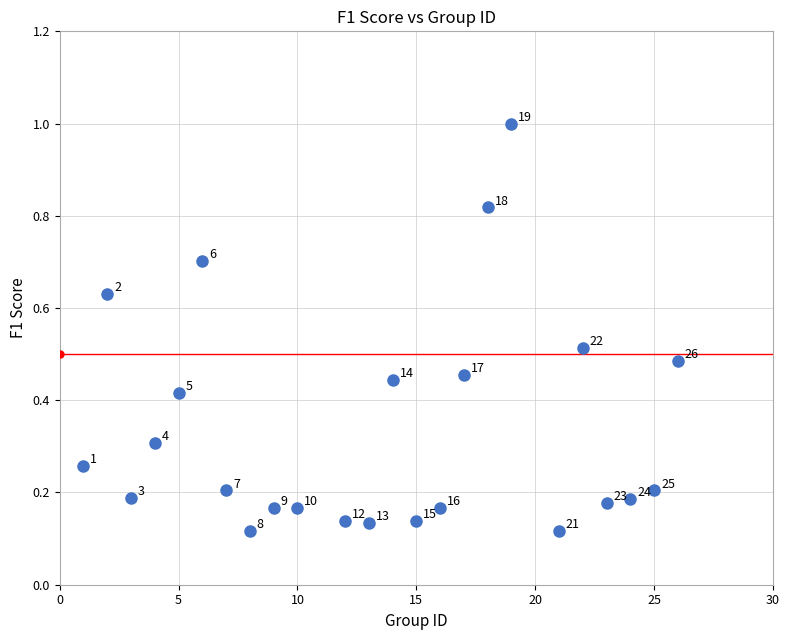

What is the range of X values (max minus min)?

25.0